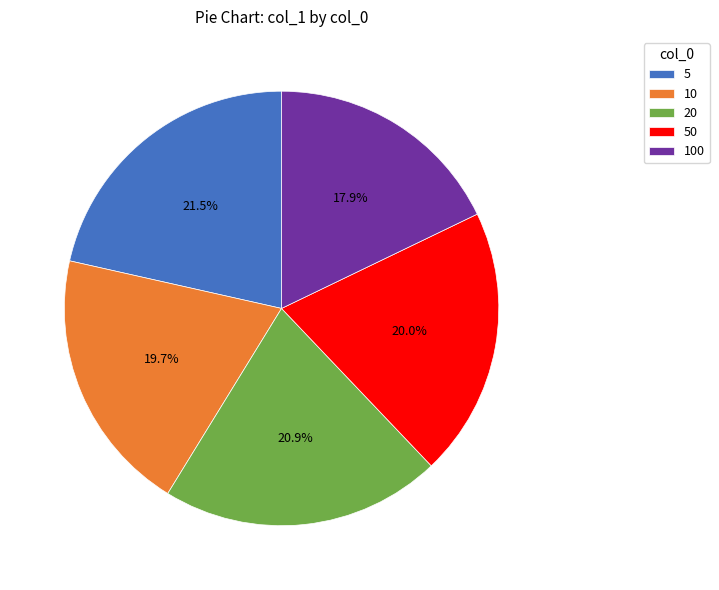

Which slice is the smallest?

100